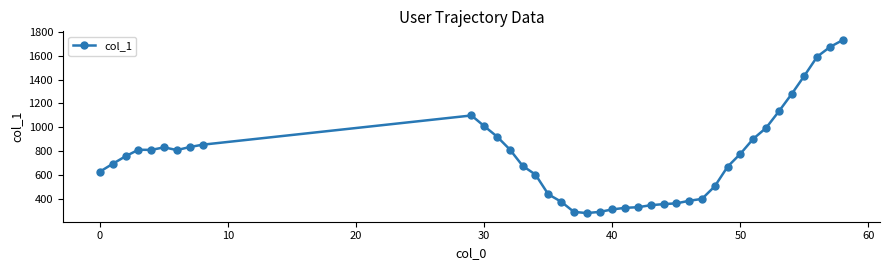

What is the difference between the second highest and minimum values?

1395.0